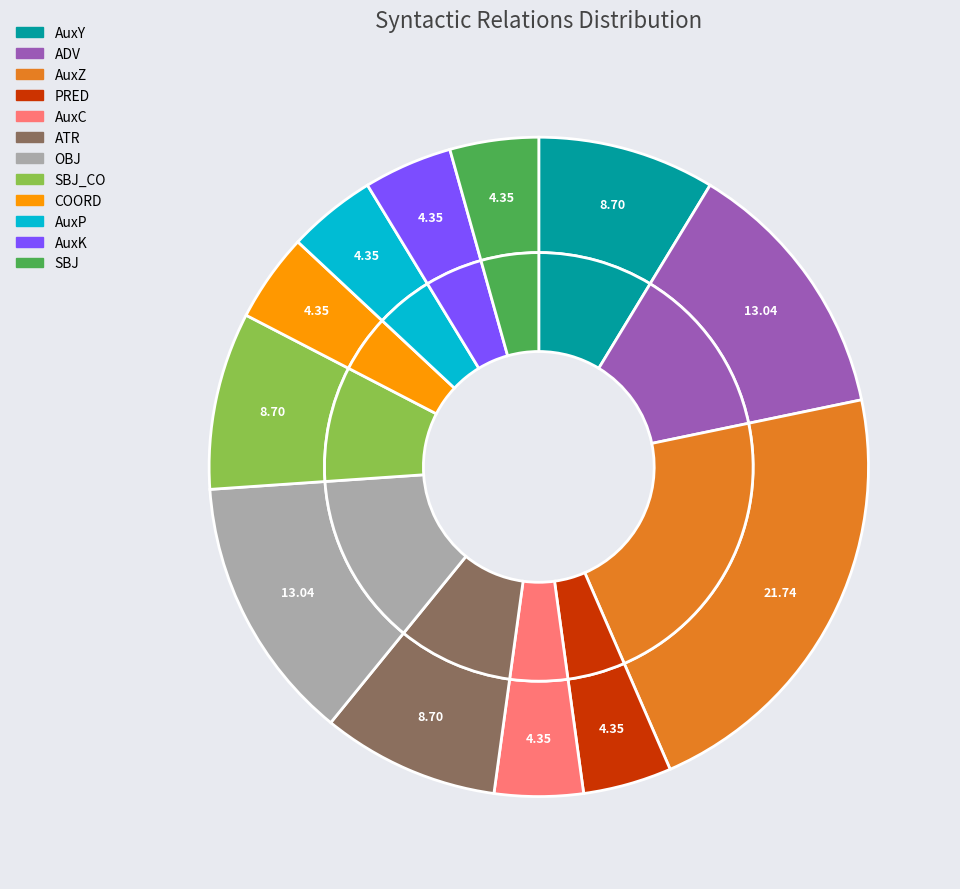

To the nearest percent, what is the difference between the COORD and OBJ slice percentages?

9%